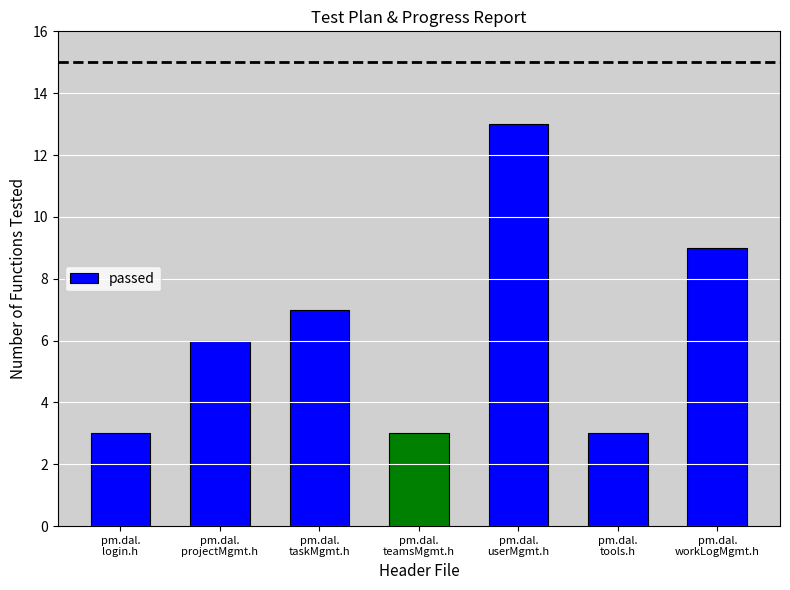

What is the ratio of the value at pm.dal.
tools.h to the value at pm.dal.
taskMgmt.h?

0.4